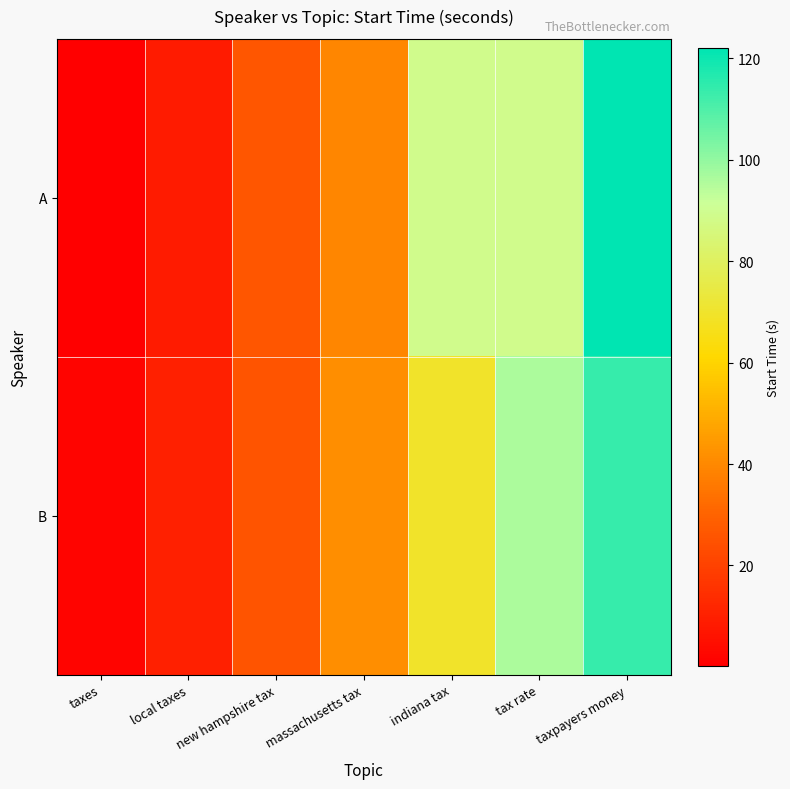

Which series has the widest spread of values?

A